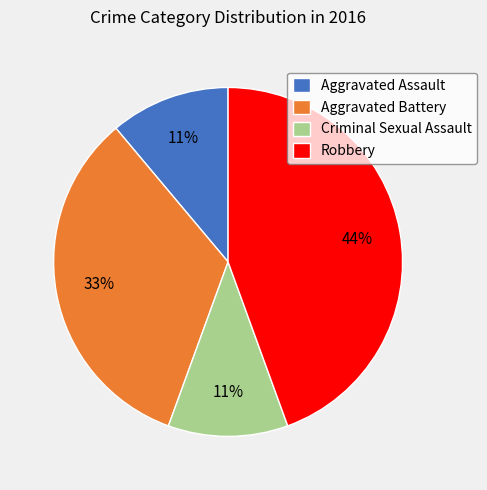

True or false: Aggravated Assault accounts for 17% of the total.

False